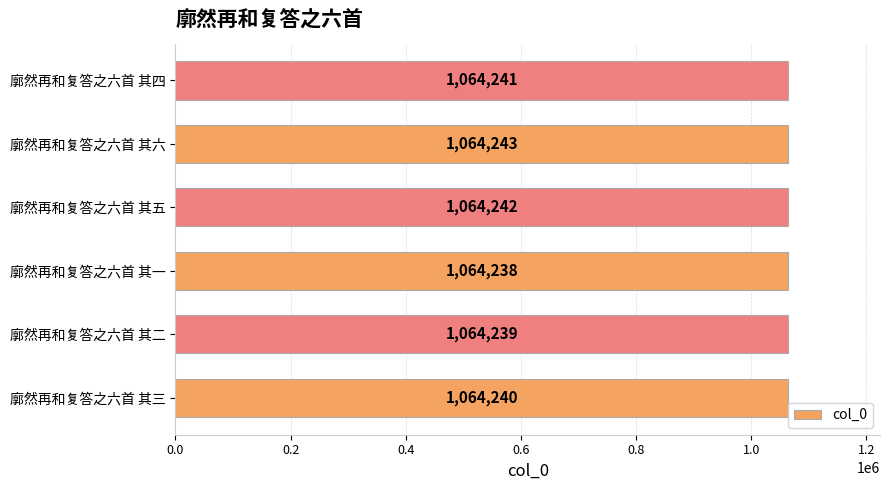

What is the greatest value displayed?

1064243